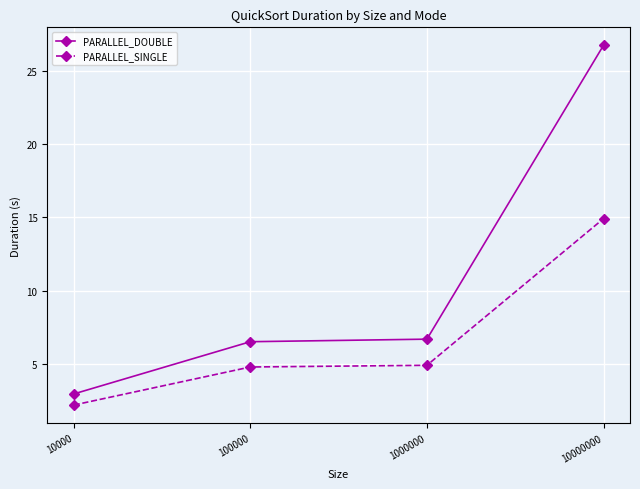

What are all the series names shown in the legend?

PARALLEL_DOUBLE, PARALLEL_SINGLE